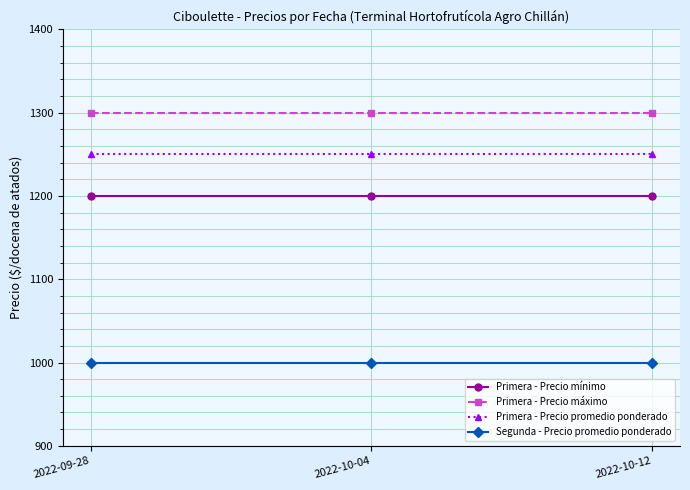

The Primera - Precio promedio ponderado series shows 1250 at 2022-10-04. True or false?

True